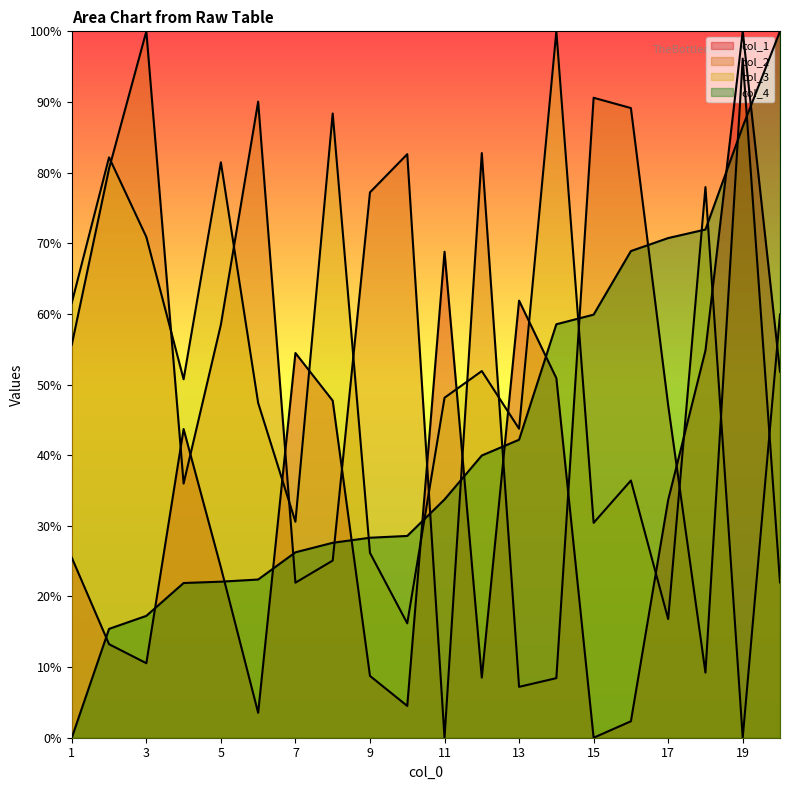

Between 11 and 19, which series saw the biggest shift?

col_2